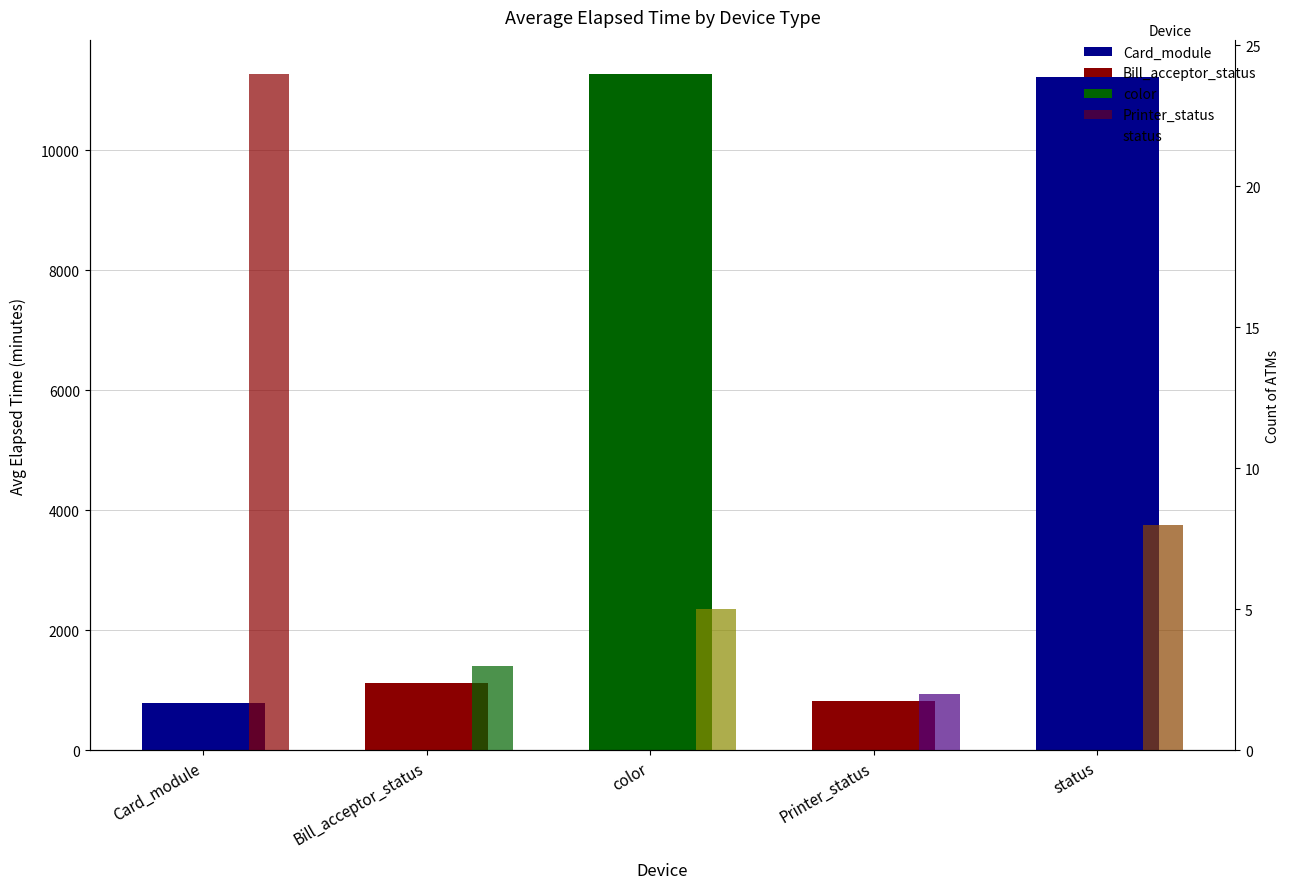

Between Bill_acceptor_status and status, which series saw the biggest shift?

Avg Elapsed Time